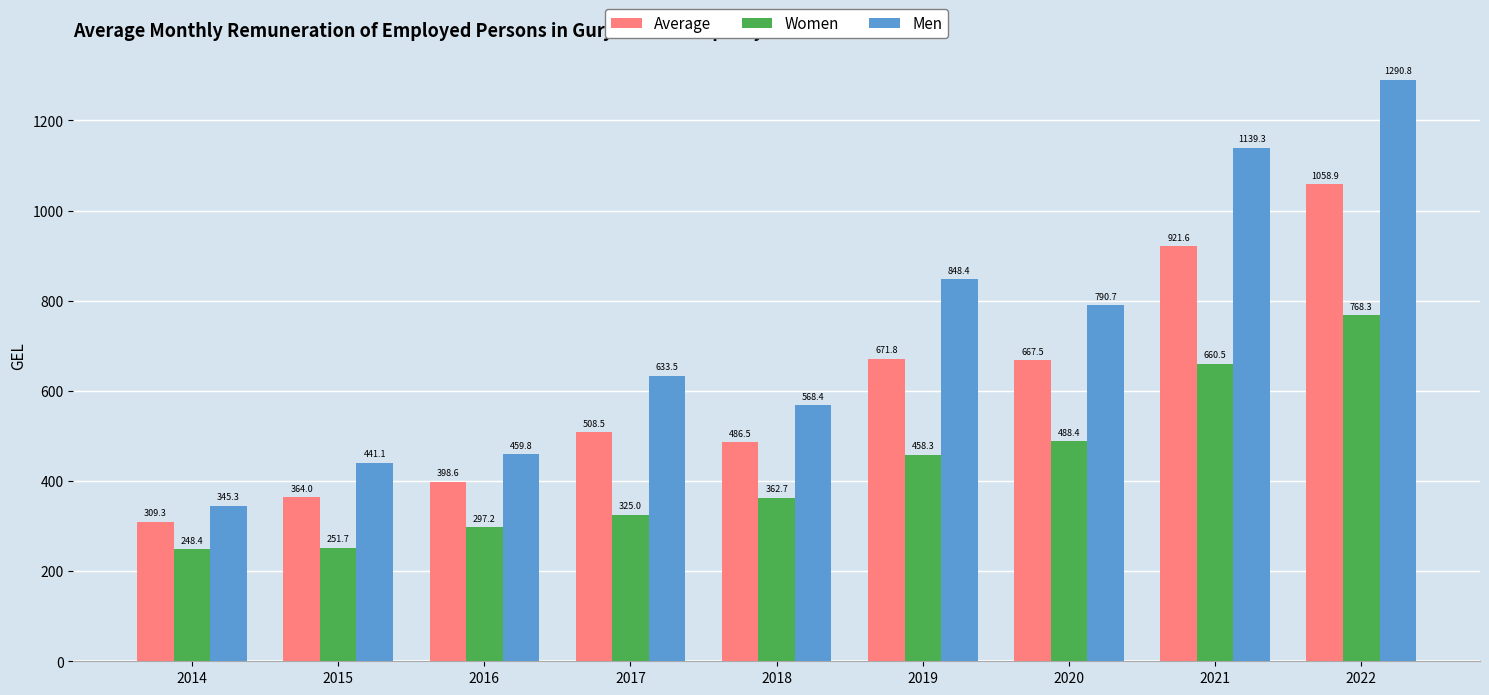

At how many categories does at least one series exceed 1172?

1